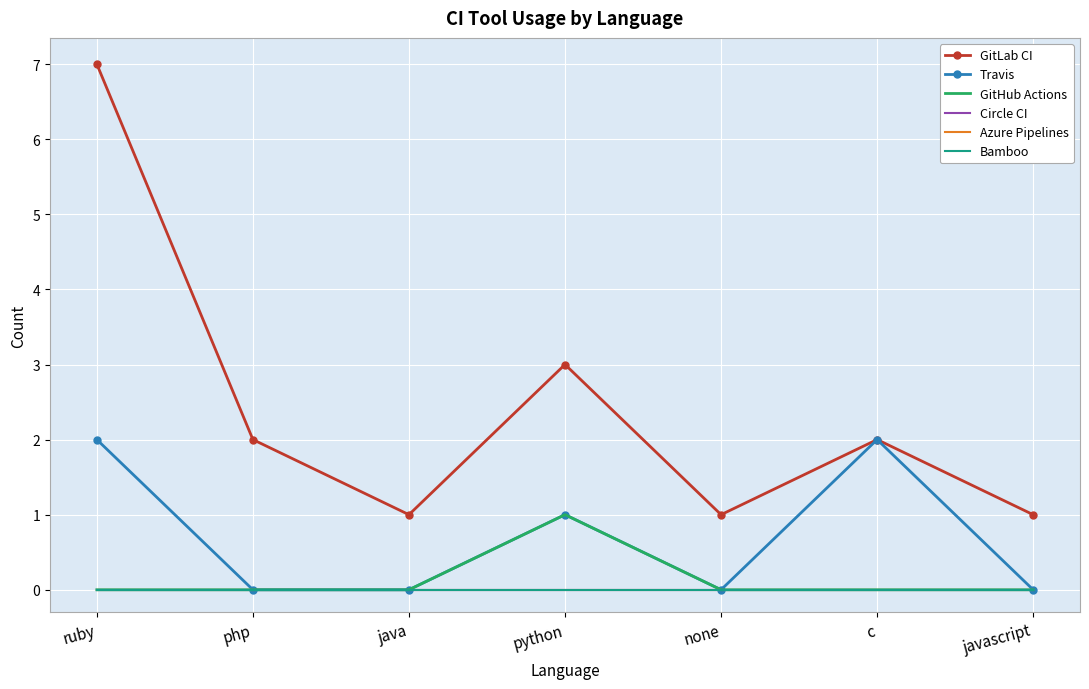

How many positive values does the GitHub Actions series have?

1